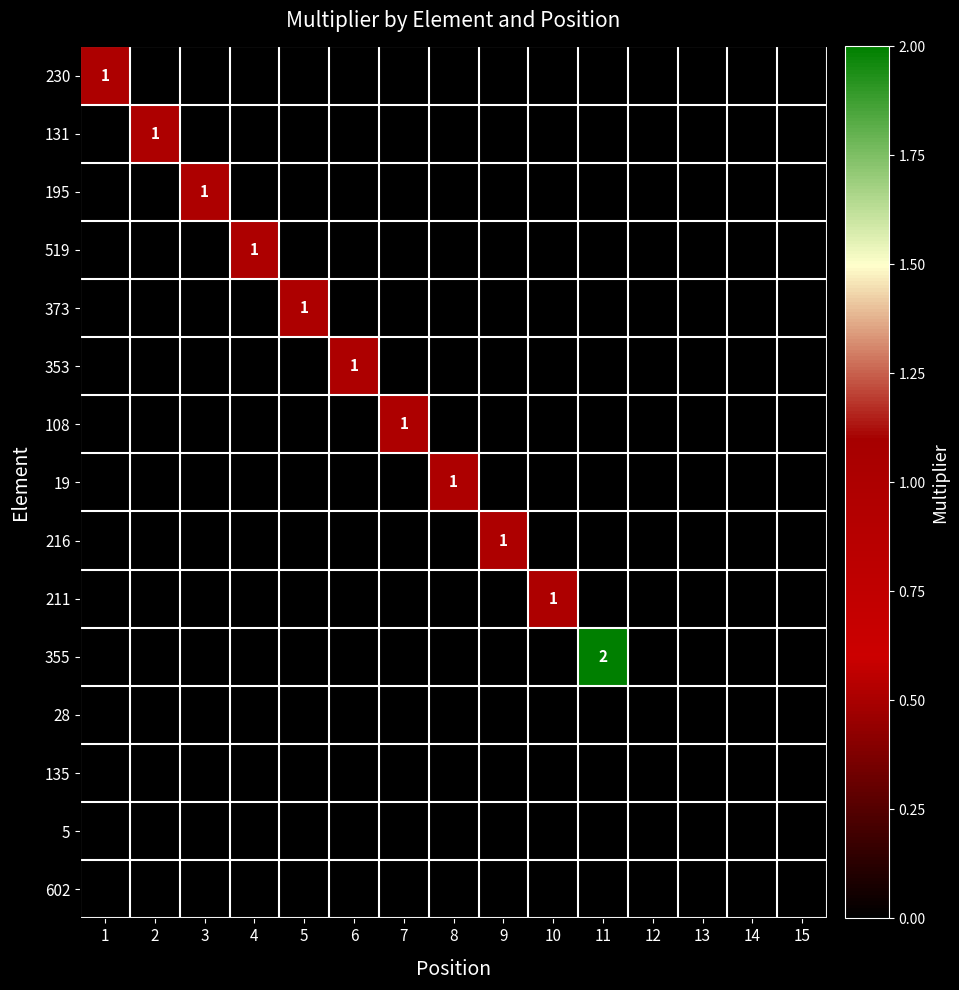

Is it true that 195 equals -1 at 14?

False